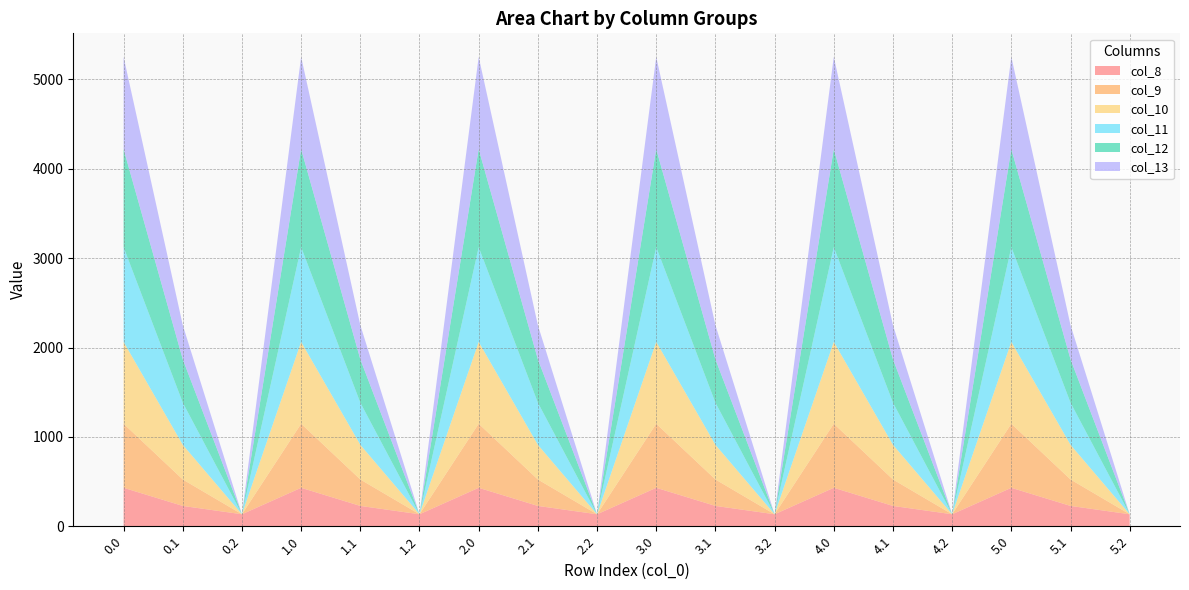

Reading left to right, transcribe all the data shown in this chart.

col_8: 430.3	227.5	134.2	430.3	227.5	134.2	430.3	227.5	134.2	430.3	227.5	134.2	430.3	227.5	134.2	430.3	227.5	134.2
col_9: 716.9	295.9	0.0	716.9	295.9	0.0	716.9	295.9	0.0	716.9	295.9	0.0	716.9	295.9	0.0	716.9	295.9	0.0
col_10: 916.2	388.1	0.0	916.2	388.1	0.0	916.2	388.1	0.0	916.2	388.1	0.0	916.2	388.1	0.0	916.2	388.1	0.0
col_11: 1060.3	471.7	0.0	1060.3	471.7	0.0	1060.3	471.7	0.0	1060.3	471.7	0.0	1060.3	471.7	0.0	1060.3	471.7	0.0
col_12: 1096.7	485.4	0.0	1096.7	485.4	0.0	1096.7	485.4	0.0	1096.7	485.4	0.0	1096.7	485.4	0.0	1096.7	485.4	0.0
col_13: 1032.9	382.7	0.0	1032.9	382.7	0.0	1032.9	382.7	0.0	1032.9	382.7	0.0	1032.9	382.7	0.0	1032.9	382.7	0.0